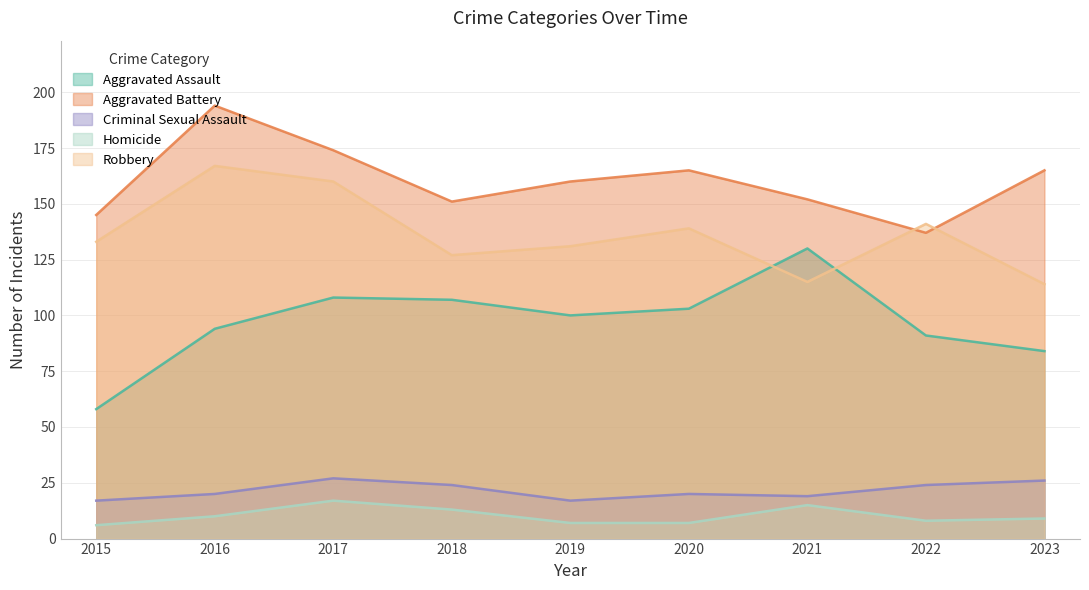

Reading left to right, list all the values displayed in this chart.

Aggravated Assault: 58	94	108	107	100	103	130	91	84
Aggravated Battery: 145	194	174	151	160	165	152	137	165
Criminal Sexual Assault: 17	20	27	24	17	20	19	24	26
Homicide: 6	10	17	13	7	7	15	8	9
Robbery: 133	167	160	127	131	139	115	141	114